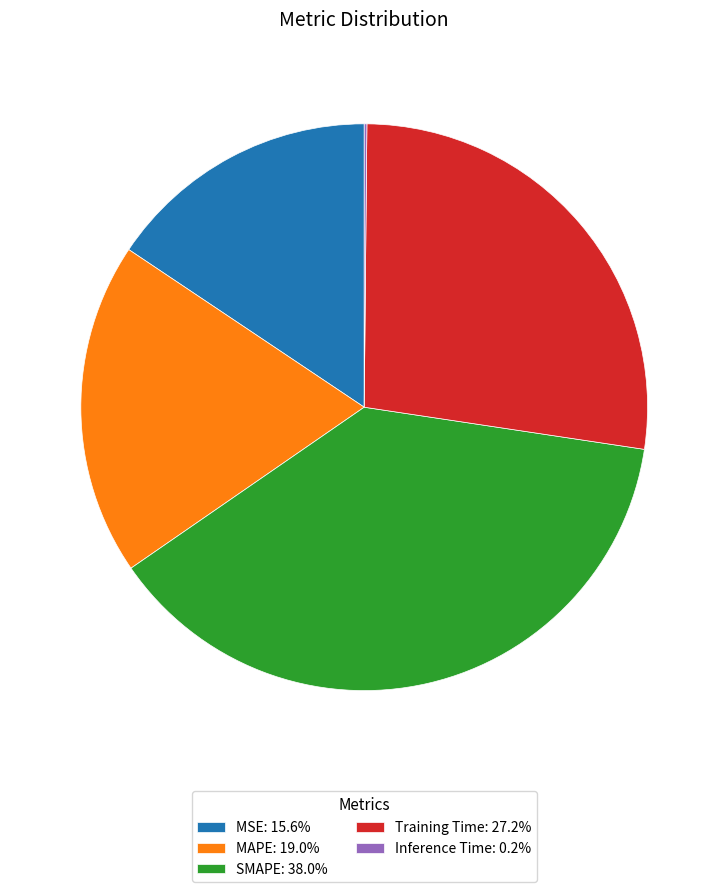

Is there a majority slice in this chart?

No